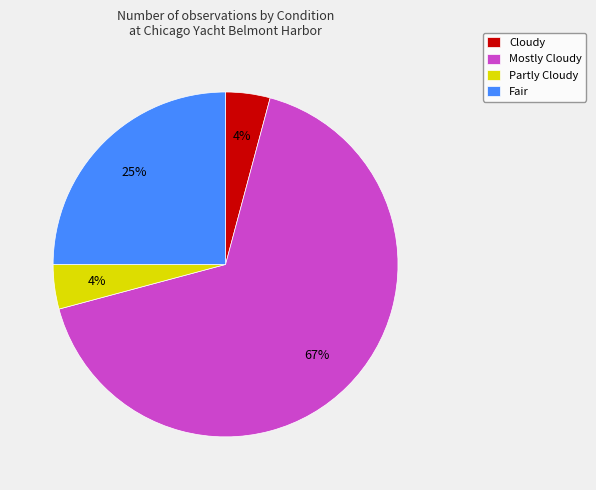

Do Cloudy and Fair together represent more than half of the pie?

No